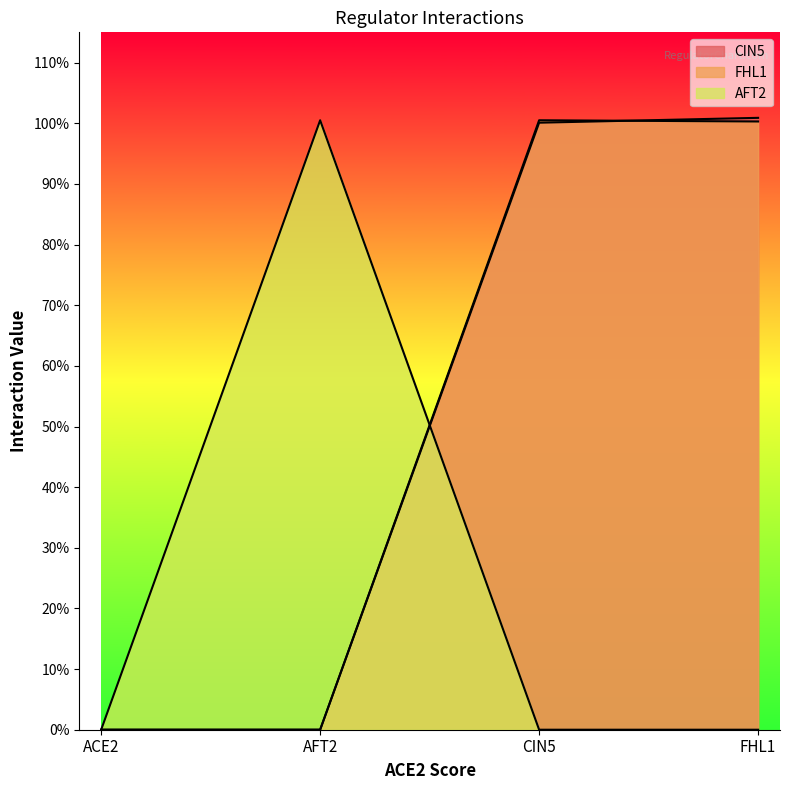

List the series in order of their peak value, lowest first.

FHL1, AFT2, CIN5